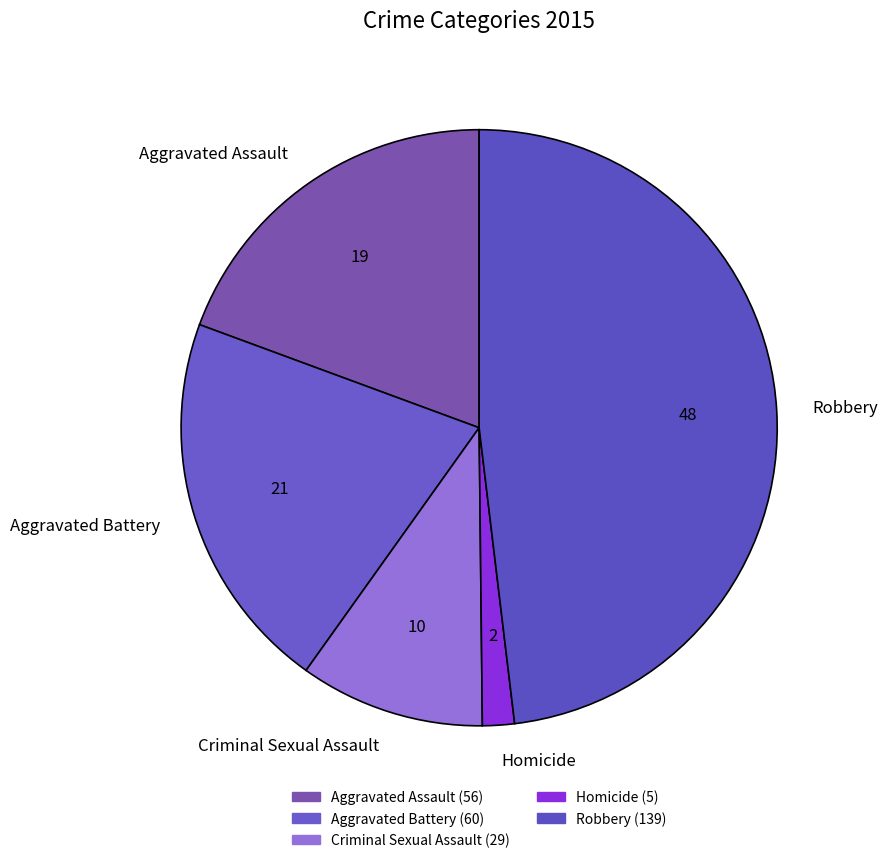

Combined, do Criminal Sexual Assault and Aggravated Battery account for over 50%?

No